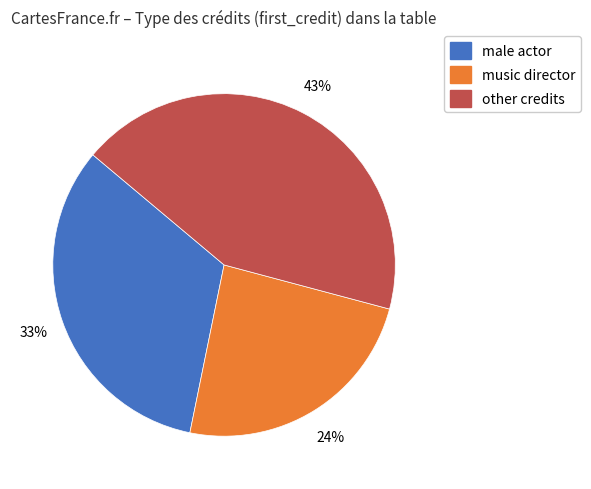

Does any single category account for the majority?

No